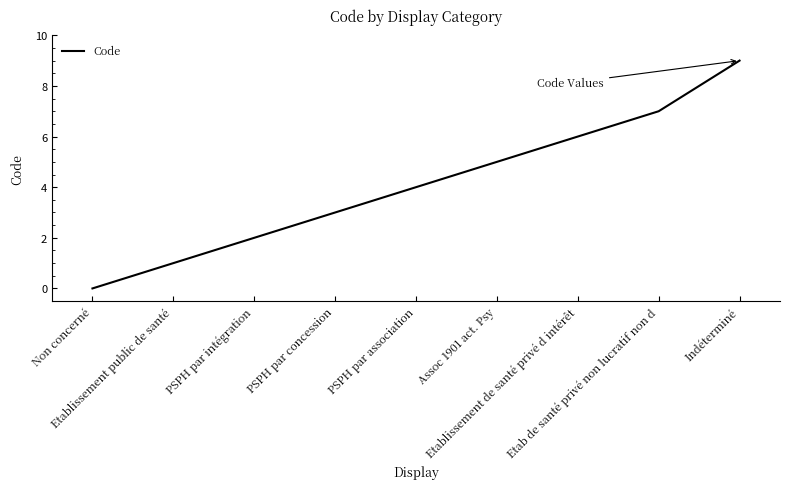

True or false: there are more than 2 points higher than both neighbors.

False